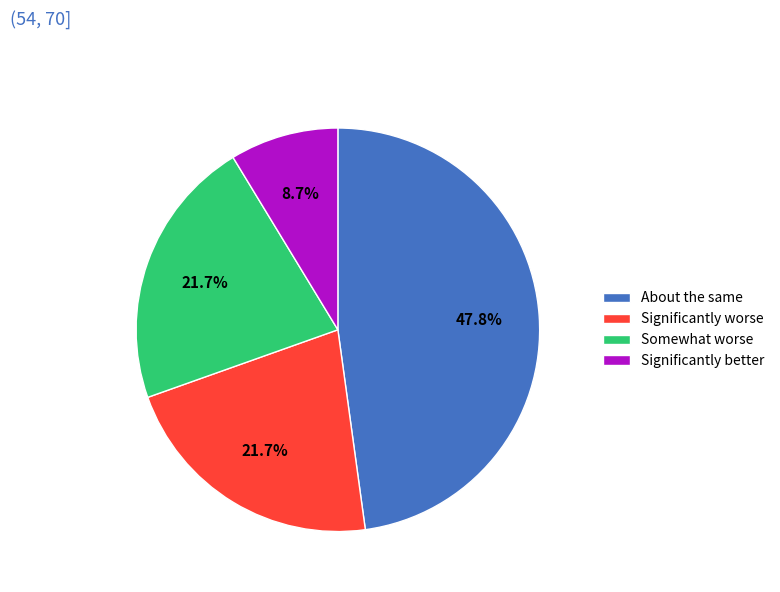

Which has a higher value, Significantly better or Somewhat worse?

Somewhat worse